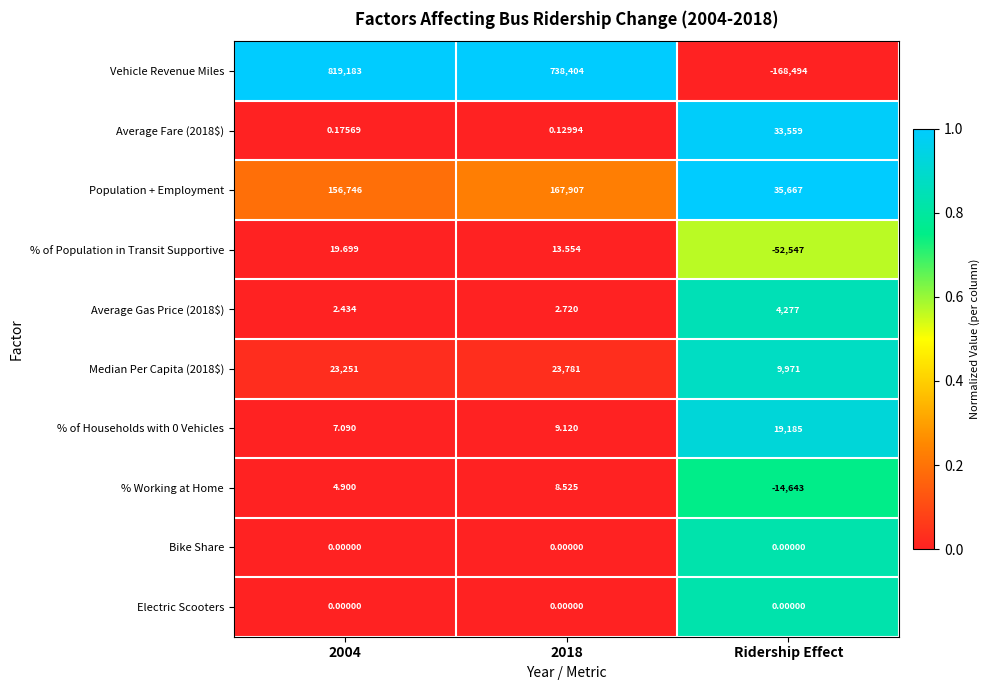

Between 2004 and Ridership Effect, which series saw the biggest shift?

Vehicle Revenue Miles